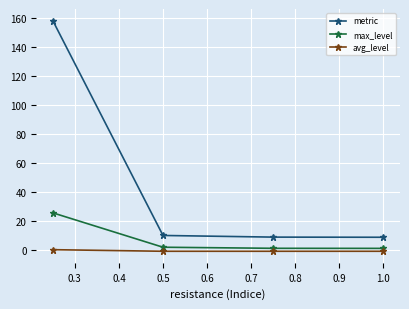

List the series in order of their peak value, lowest first.

avg_level, max_level, metric